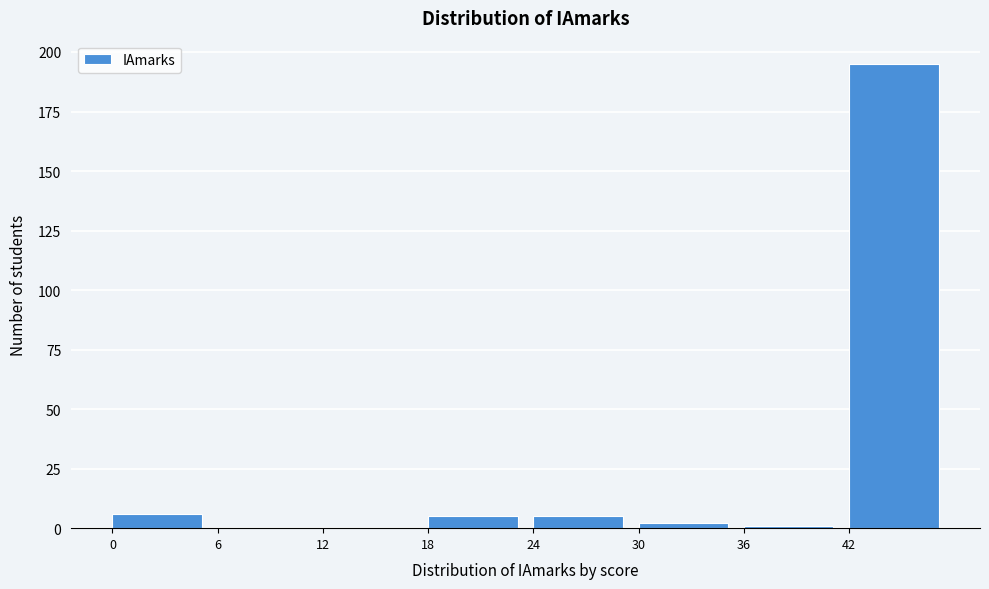

Reading left to right, transcribe this chart: for each bar, give the range it covers on the x-axis and its height. The values are not printed on the chart, so give them approximately, as read against the axis.

0 to 6: 5
6 to 12: 0
12 to 18: 0
18 to 24: 5
24 to 30: 5
30 to 36: under 5
36 to 42: under 5
42 to 48: 195